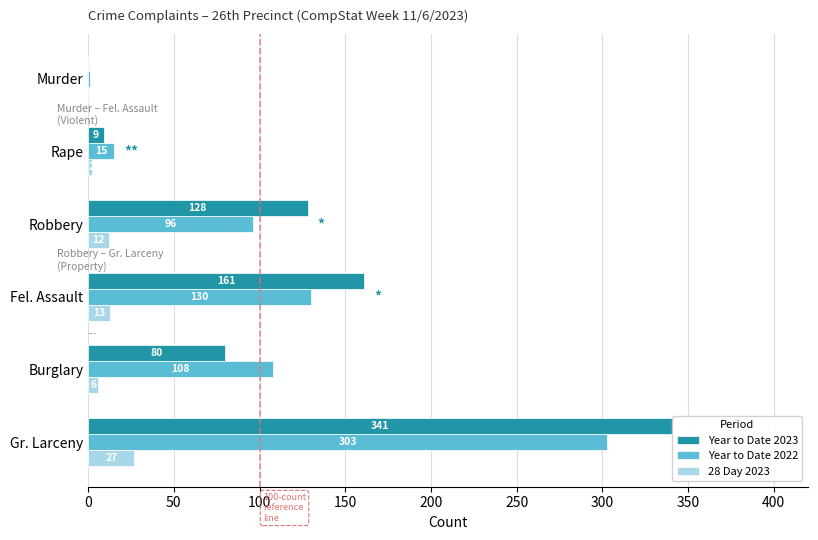

How many values in the 28 Day 2023 series exceed 12?

2